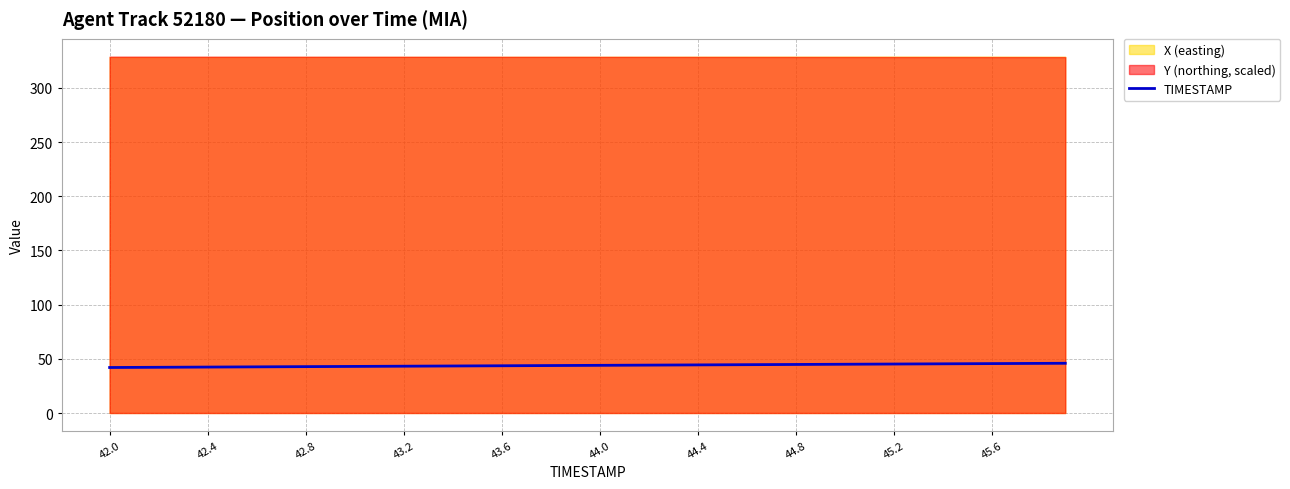

True or false: TIMESTAMP has a value of 45.2 at 45.2.

True